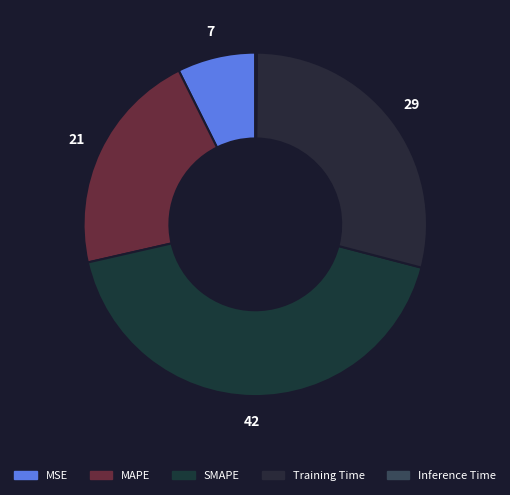

How many slices are in this pie chart?

5